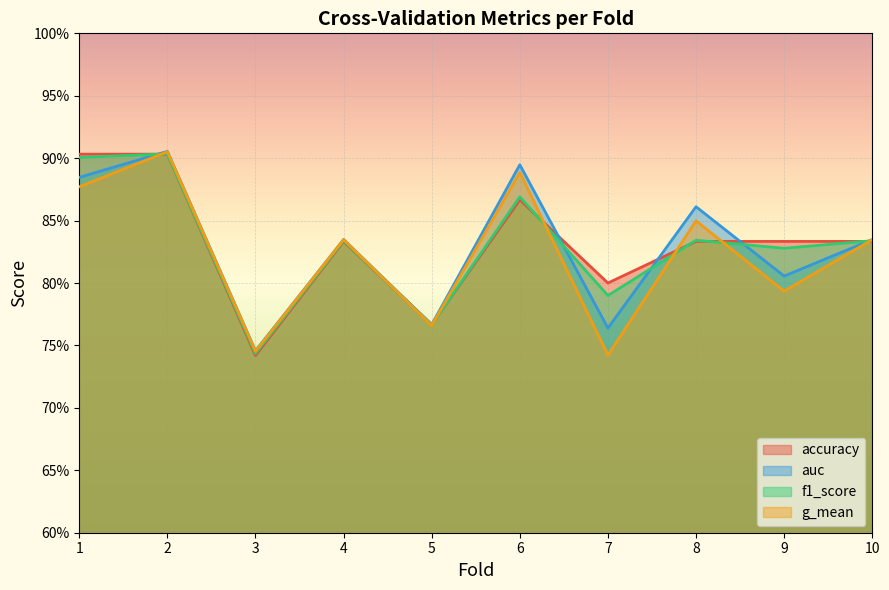

Reading right to left, list all the values displayed in this chart.

accuracy: 10=0.8	9=0.8	8=0.8	7=0.8	6=0.9	5=0.8	4=0.8	3=0.7	2=0.9	1=0.9
auc: 10=0.8	9=0.8	8=0.9	7=0.8	6=0.9	5=0.8	4=0.8	3=0.7	2=0.9	1=0.9
f1_score: 10=0.8	9=0.8	8=0.8	7=0.8	6=0.9	5=0.8	4=0.8	3=0.7	2=0.9	1=0.9
g_mean: 10=0.8	9=0.8	8=0.8	7=0.7	6=0.9	5=0.8	4=0.8	3=0.7	2=0.9	1=0.9